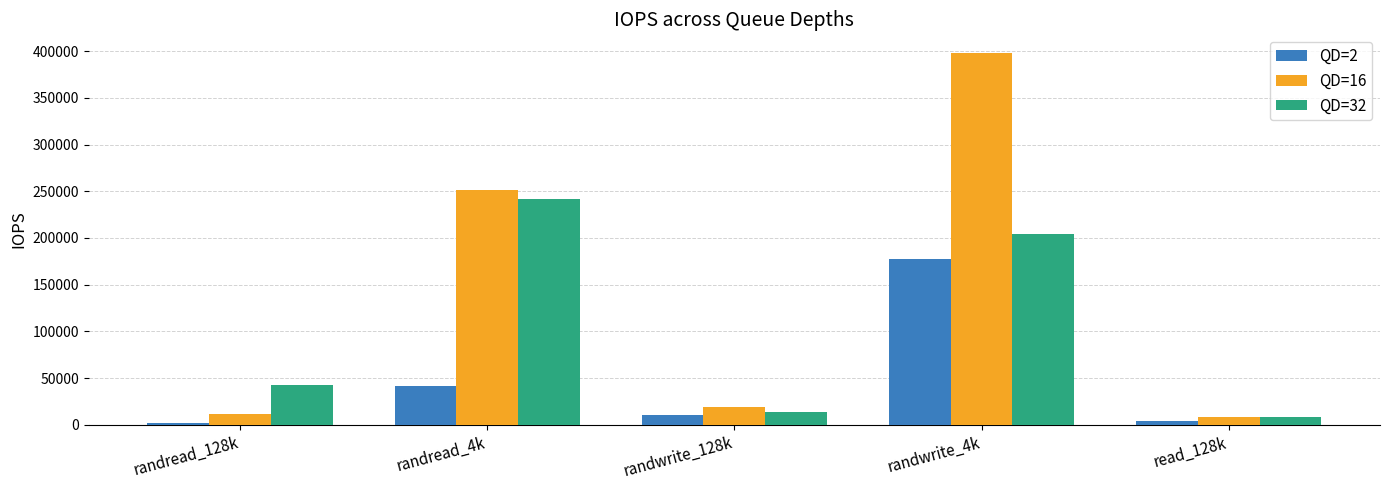

Reading right to left, transcribe all the data shown in this chart.

QD=2: 4129	177000	10800	41800	1894
QD=16: 7968	398000	19300	251000	11500
QD=32: 8289	204000	13400	242000	42800